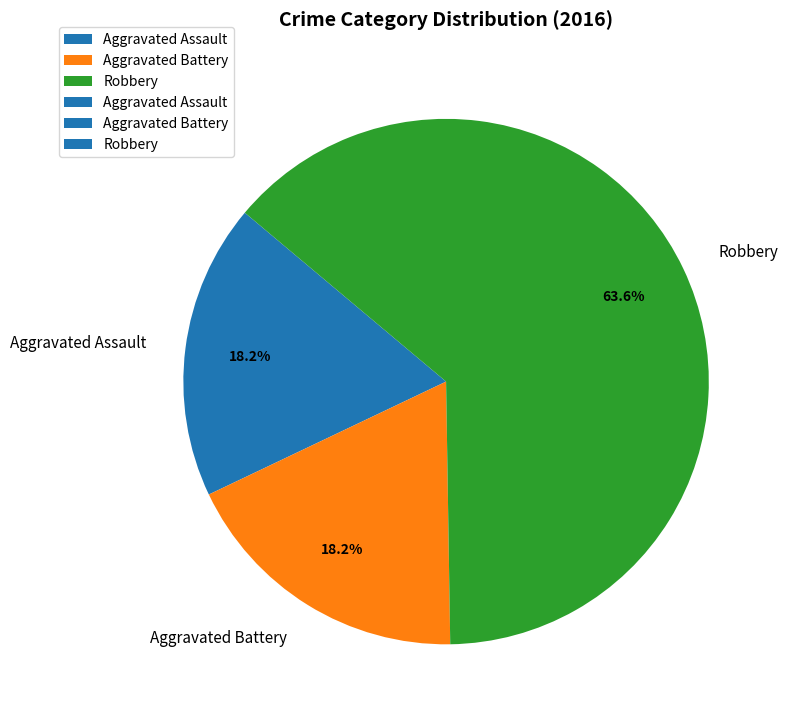

What is the majority slice?

Robbery